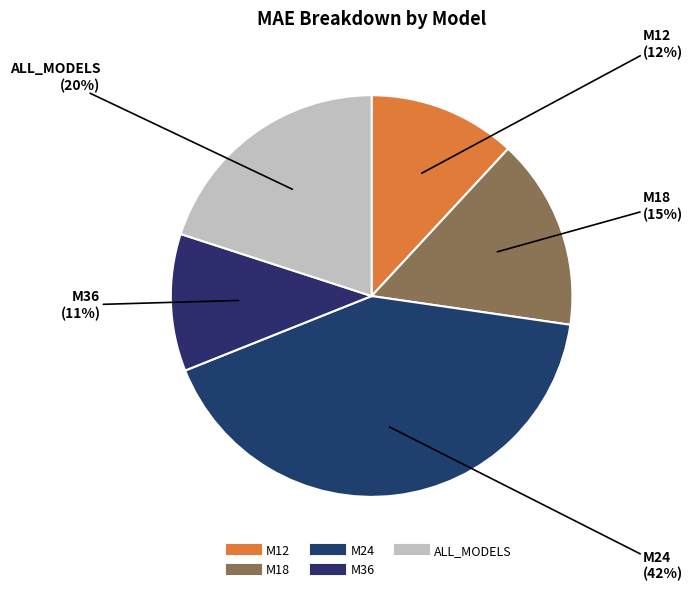

How many slices are in this pie chart?

5